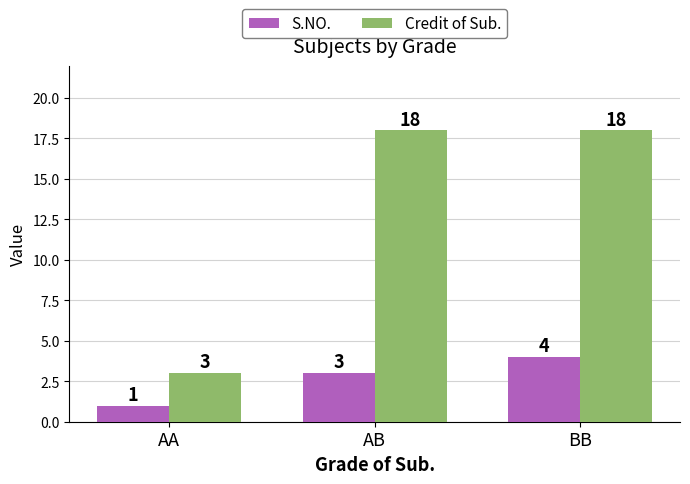

What is the total value across all series at BB?

22